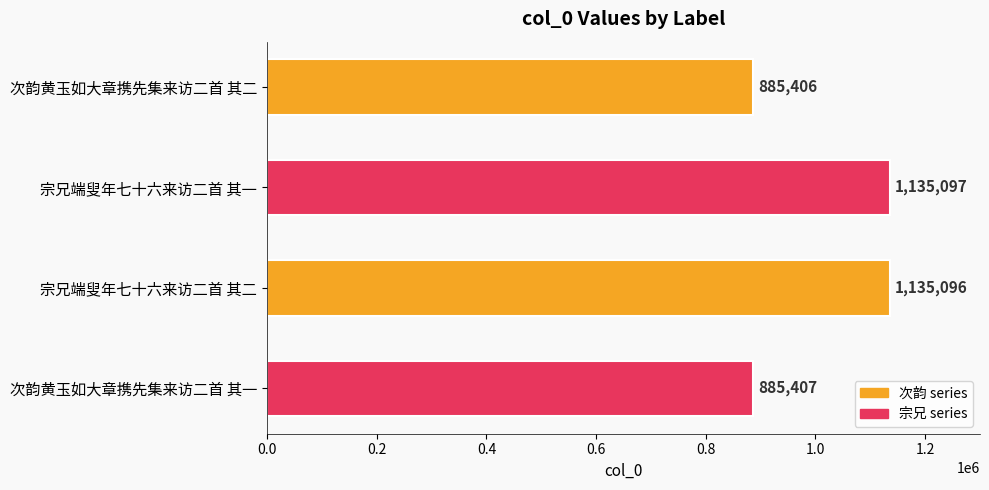

Reading top to bottom, transcribe all the data shown in this chart.

次韵黄玉如大章携先集来访二首 其二=885406	宗兄端叟年七十六来访二首 其一=1135097	宗兄端叟年七十六来访二首 其二=1135096	次韵黄玉如大章携先集来访二首 其一=885407